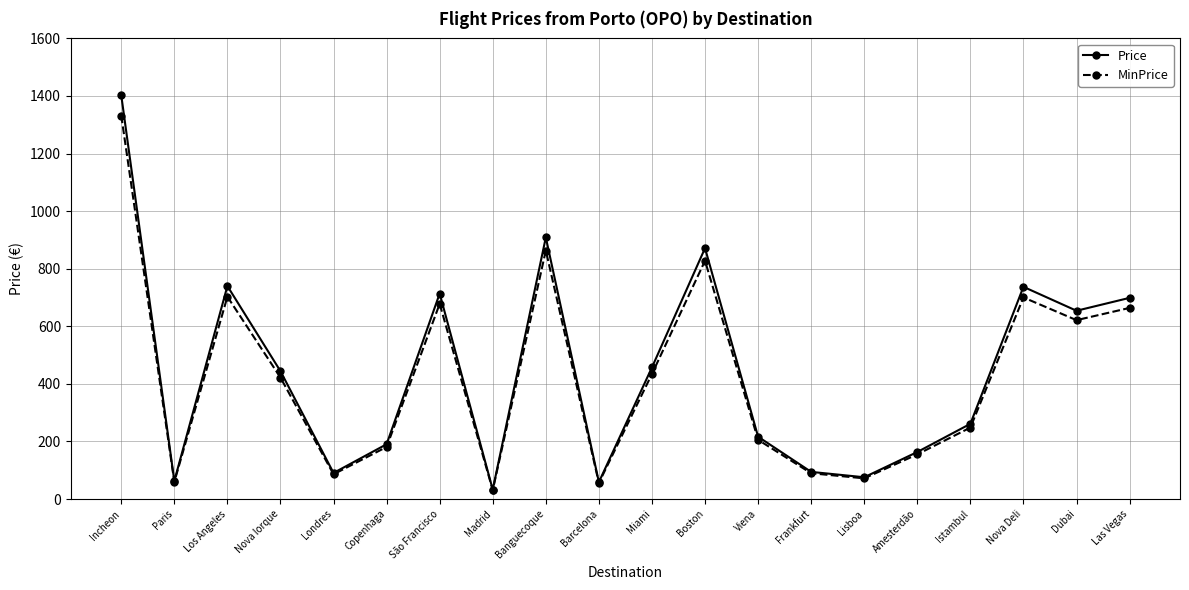

The value of MinPrice at Incheon is 2327.9. True or false?

False